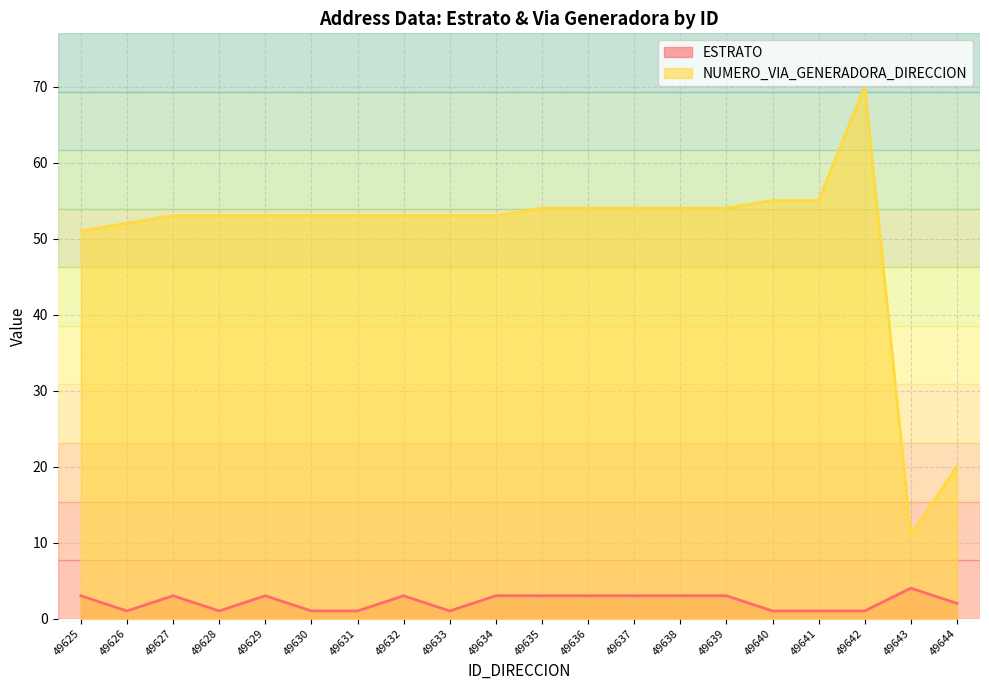

What are all the series names shown in the legend?

ESTRATO, NUMERO_VIA_GENERADORA_DIRECCION